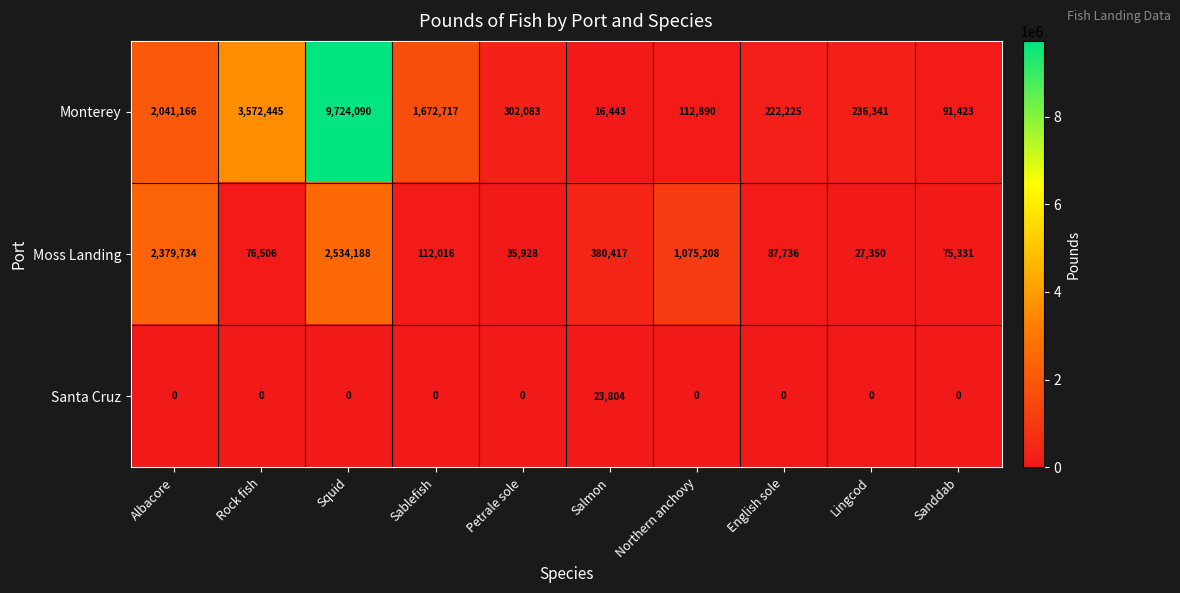

Which label corresponds to the largest value in the chart?

Squid